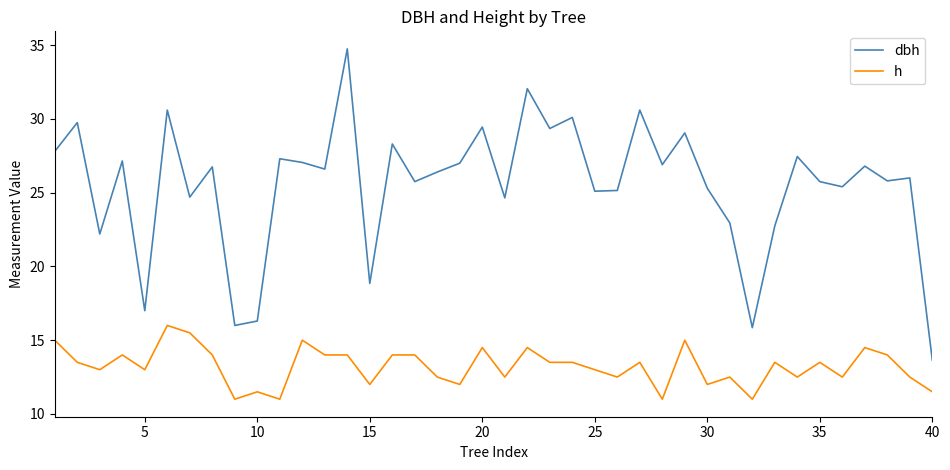

Rank the series by their average value, from highest to lowest.

dbh, h